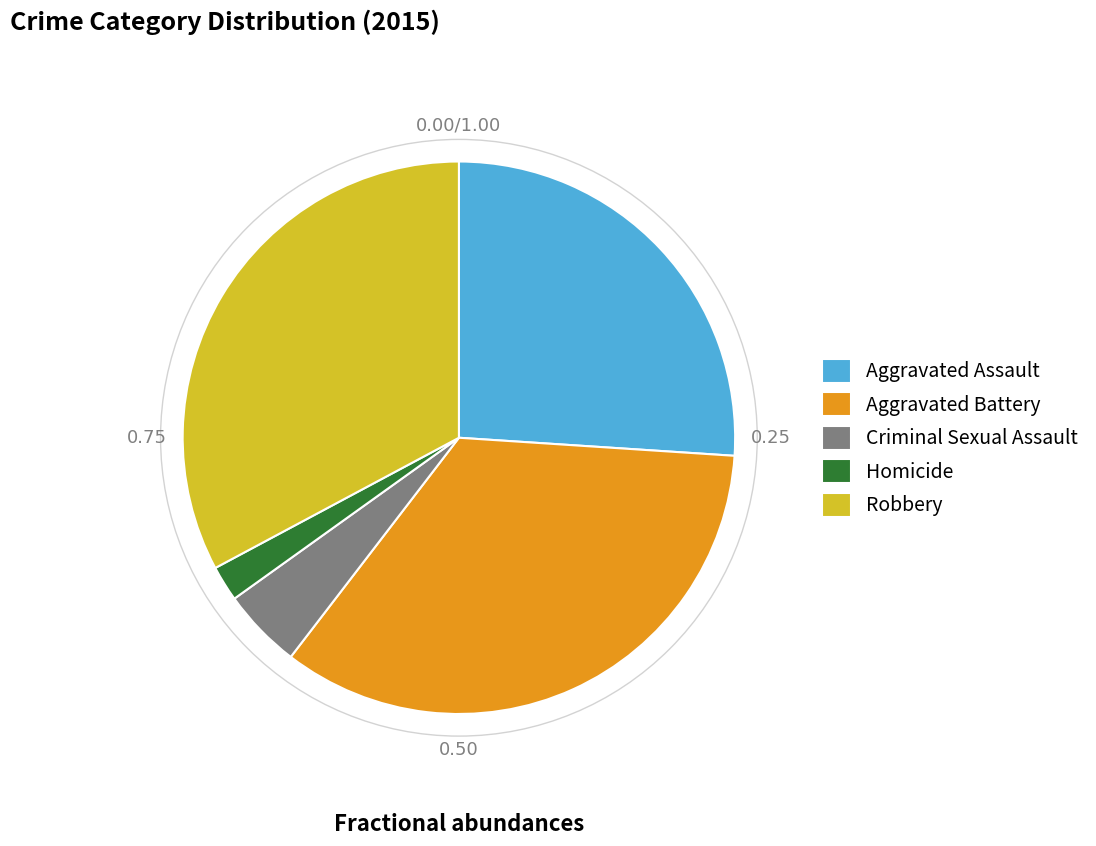

What is the largest slice in the pie chart?

Aggravated Battery